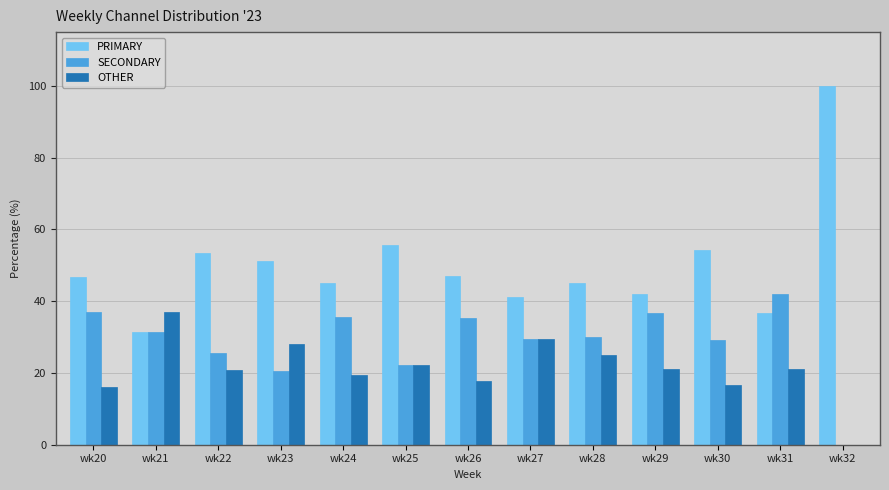

What is the sum of all SECONDARY values?

375.2